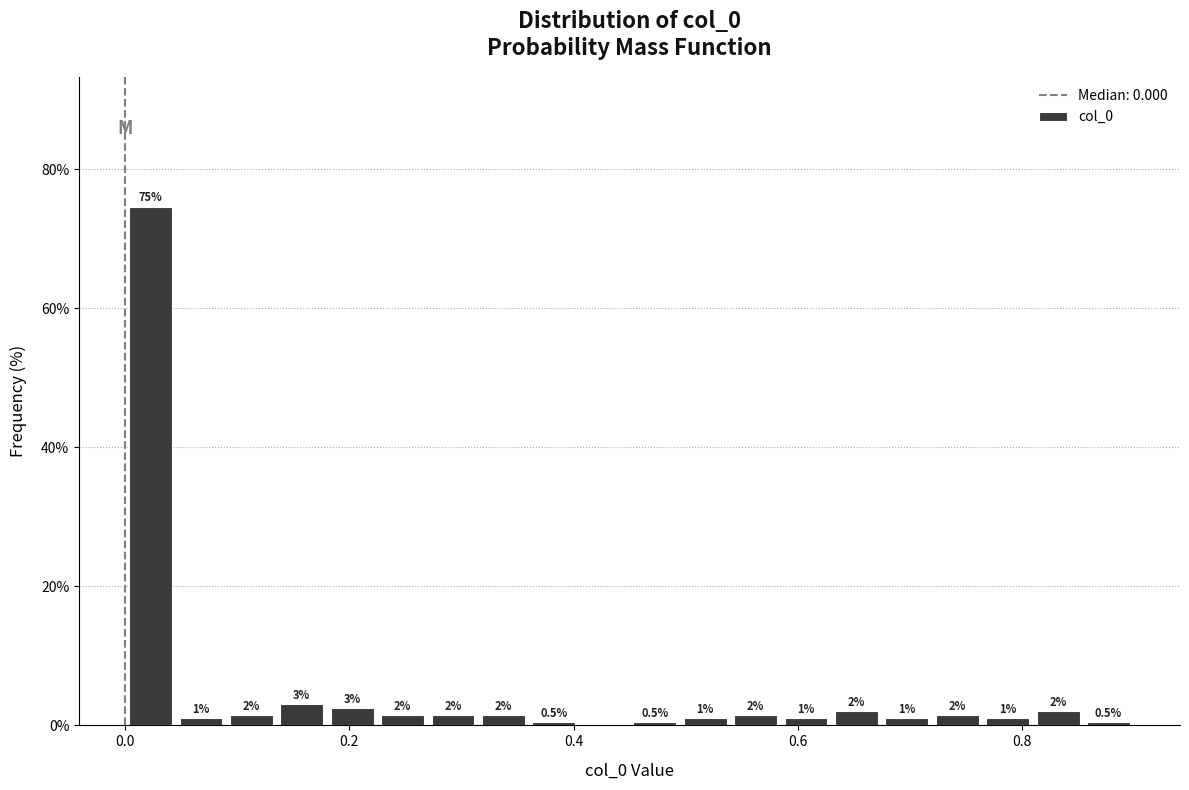

Read against the x-axis, roughly where is the centre of the tallest bar?

0.02